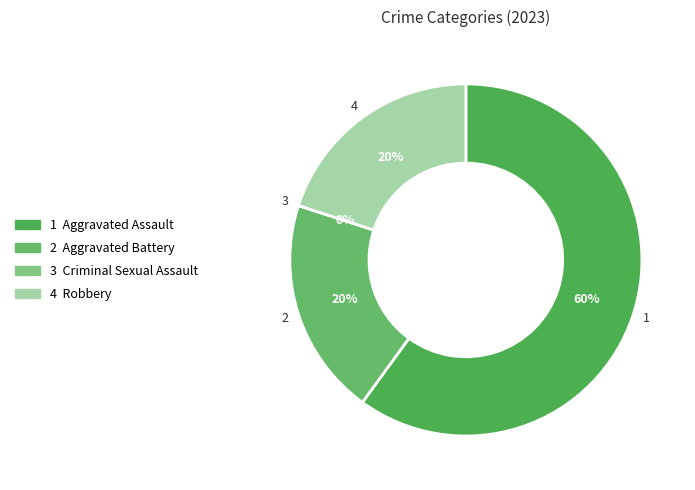

How much of the chart is everything except Aggravated Battery?

80.0%